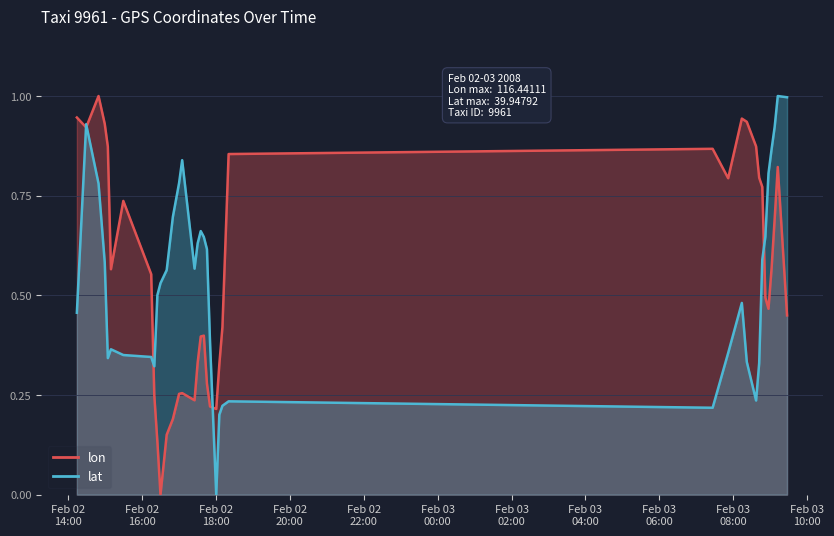

Which series ends up on top after the final intersection of lon and lat?

lat